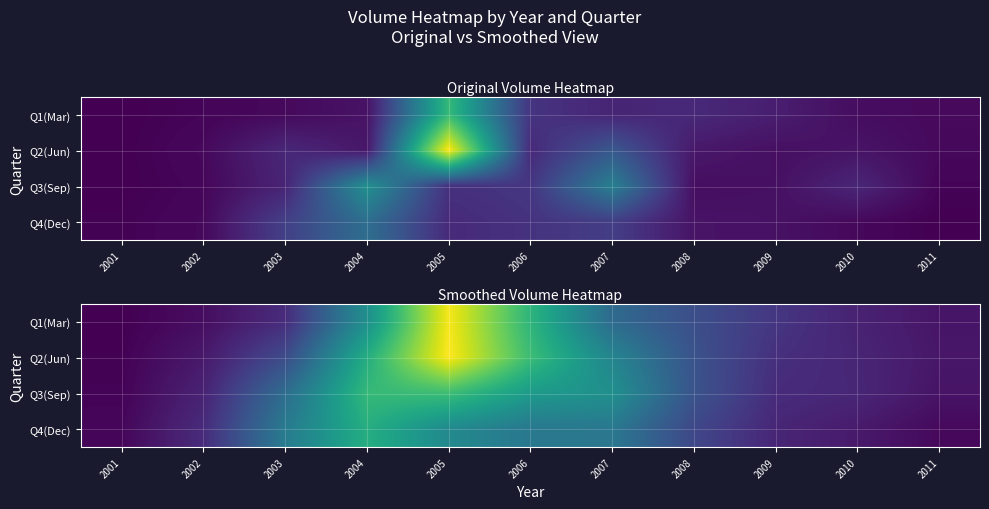

List the series in order of their overall mean, lowest first.

Q4(Dec), Q1(Mar), Q3(Sep), Q2(Jun)